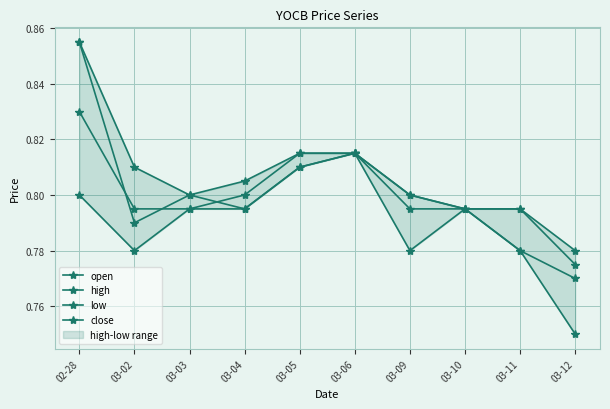

At which label does high reach its minimum?

03-12